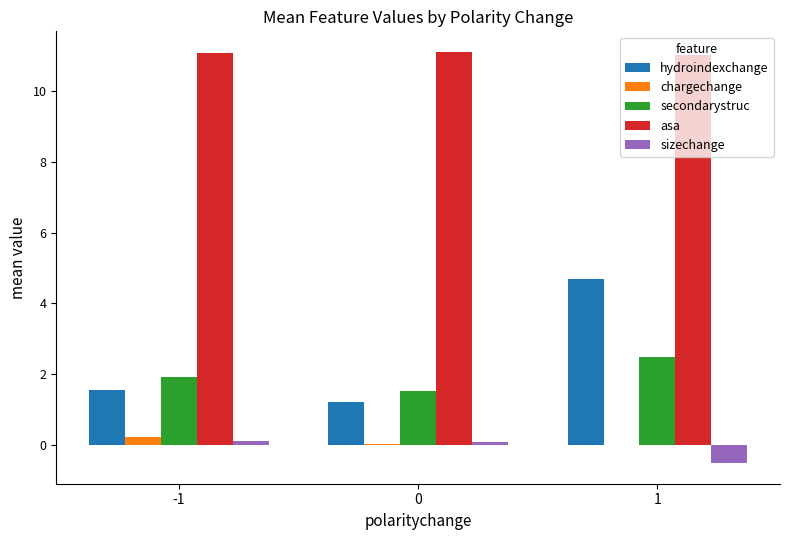

What is the greatest value displayed?

11.1